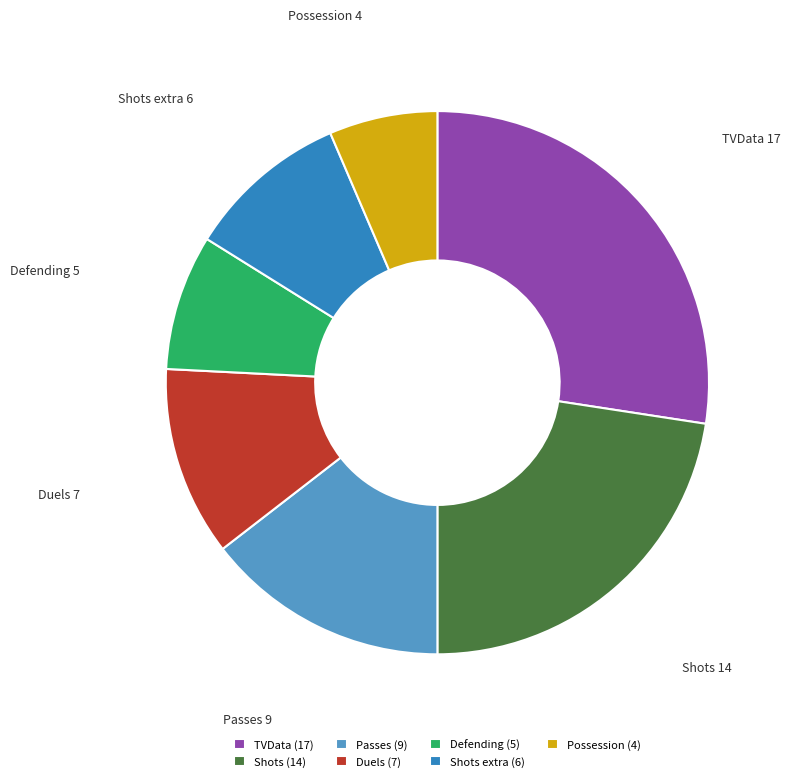

Does Defending represent more than half of the total?

No